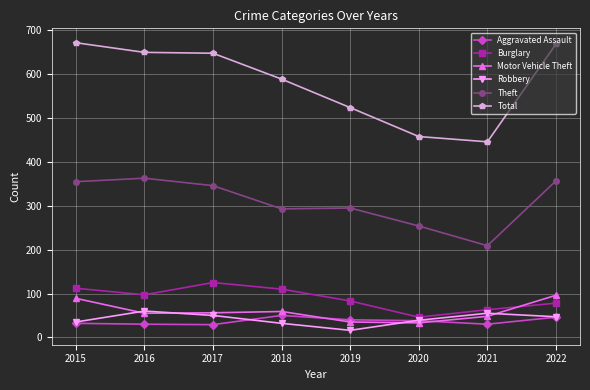

How many lines are shown in the chart?

6